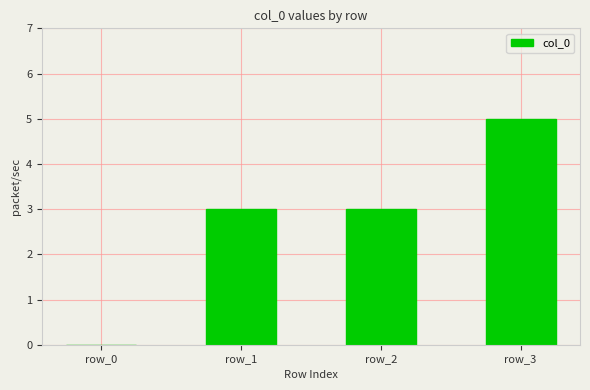

Is it true that the value at row_1 is 3?

True